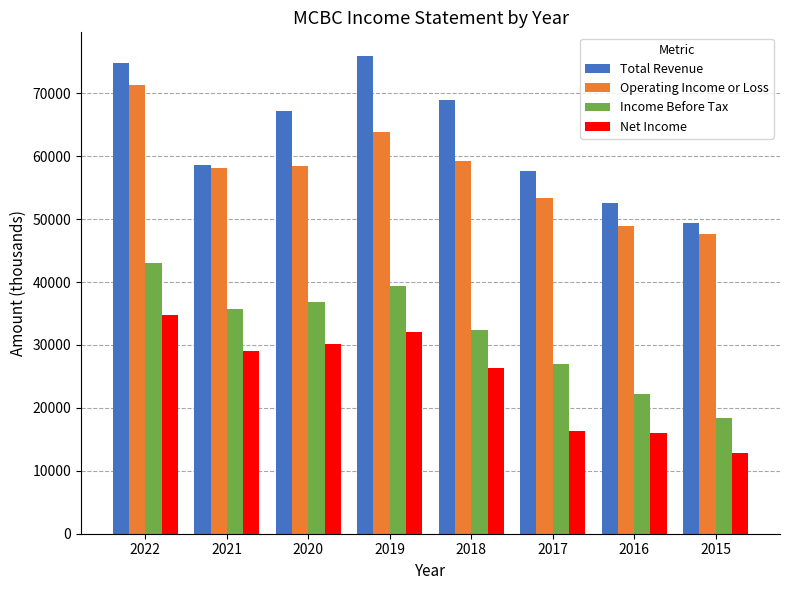

How many data points in Operating Income or Loss are less than 58500?

4